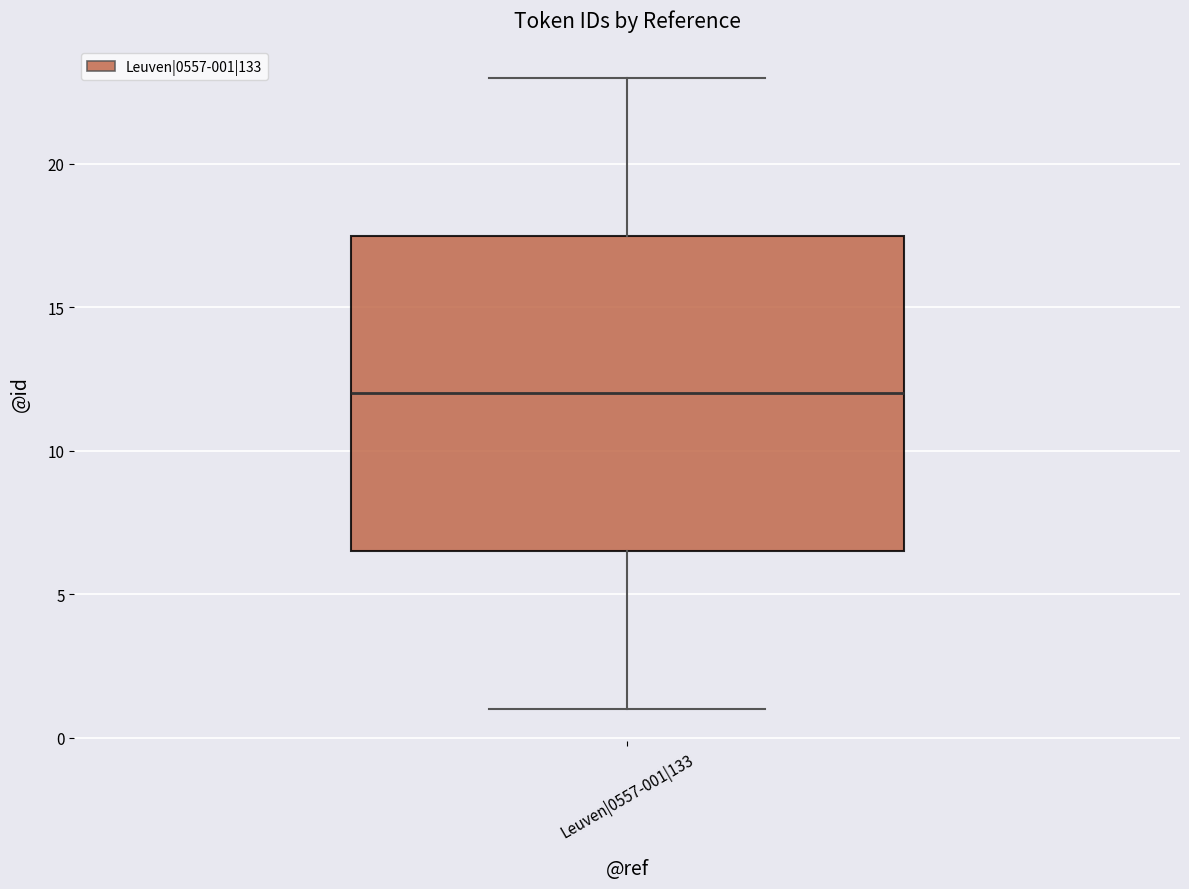

Where does the upper whisker of the box for Leuven|0557-001|133 end on the y-axis? The values are not printed on the chart, so give them approximately, as read against the axis.

23.0